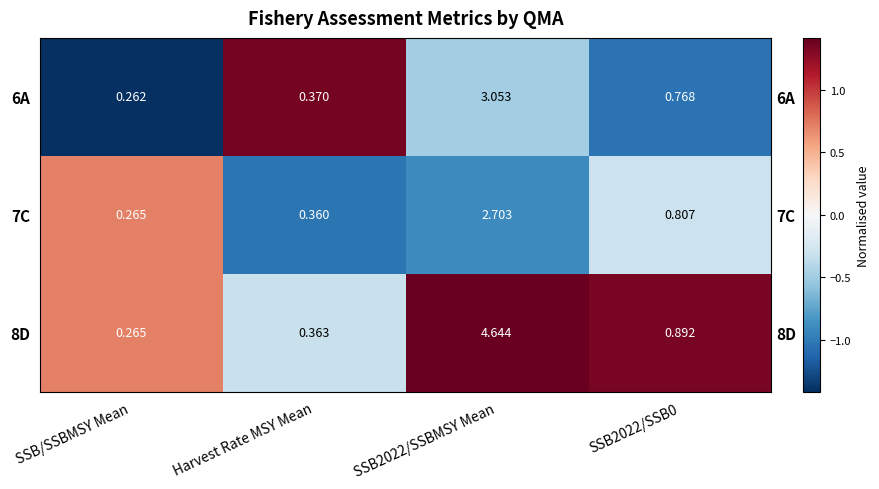

What is the average value of the 6A series?

-0.4